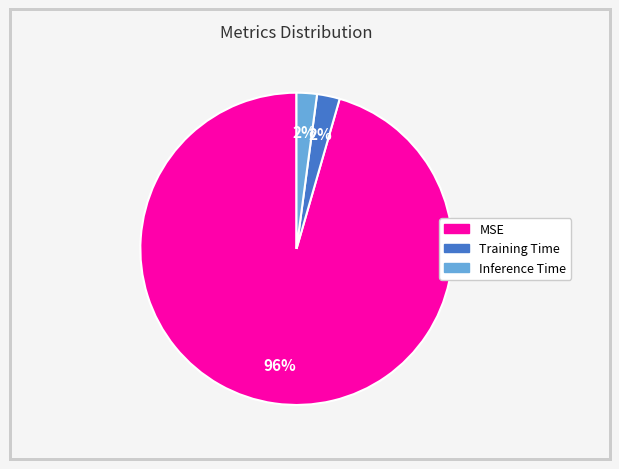

To the nearest percent, what is the average slice percentage?

33%